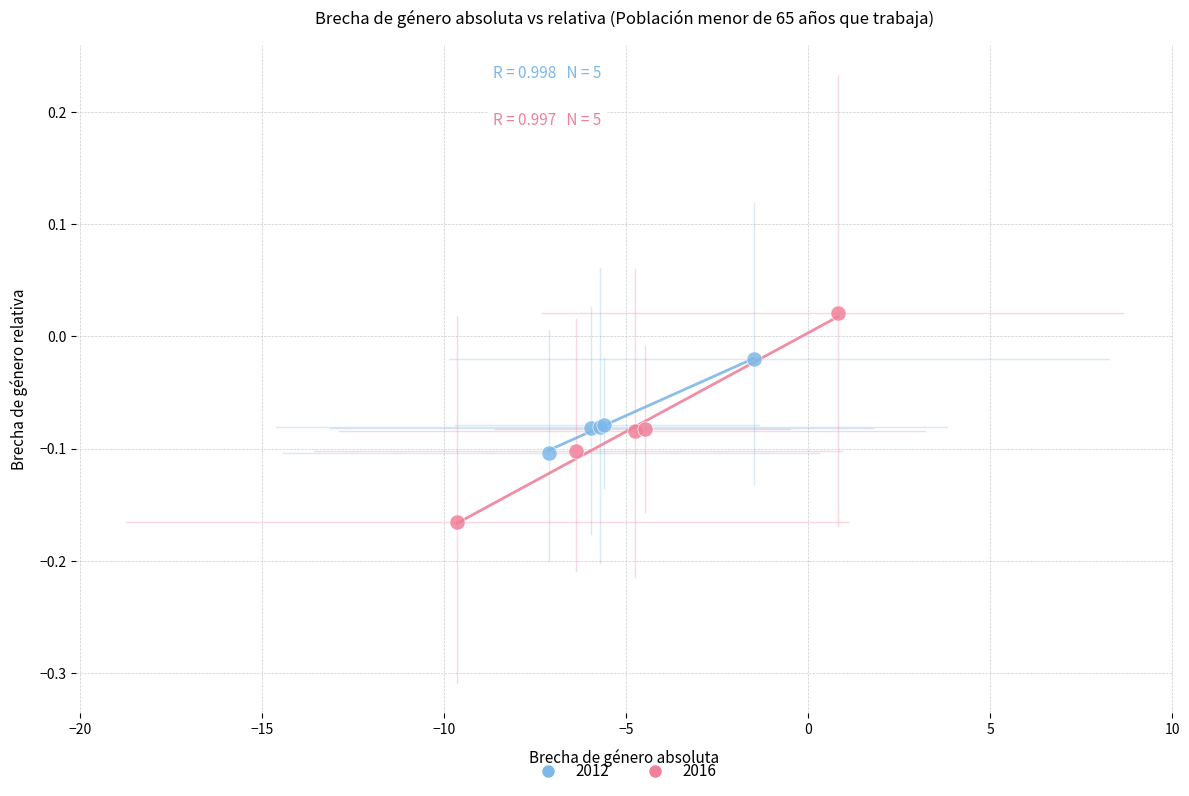

Which series contains the lowest Y value?

2016